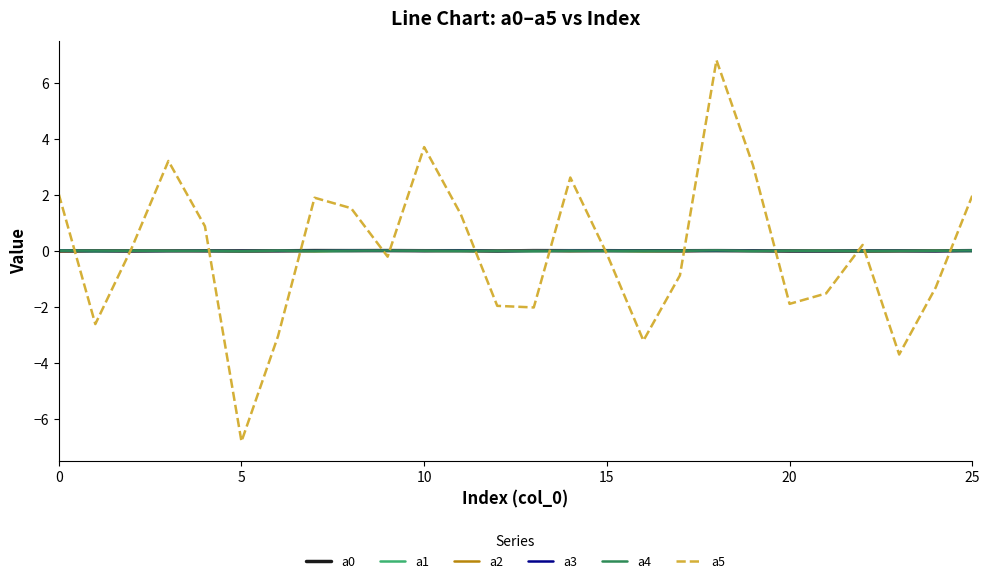

What is the smallest value displayed?

-6.8